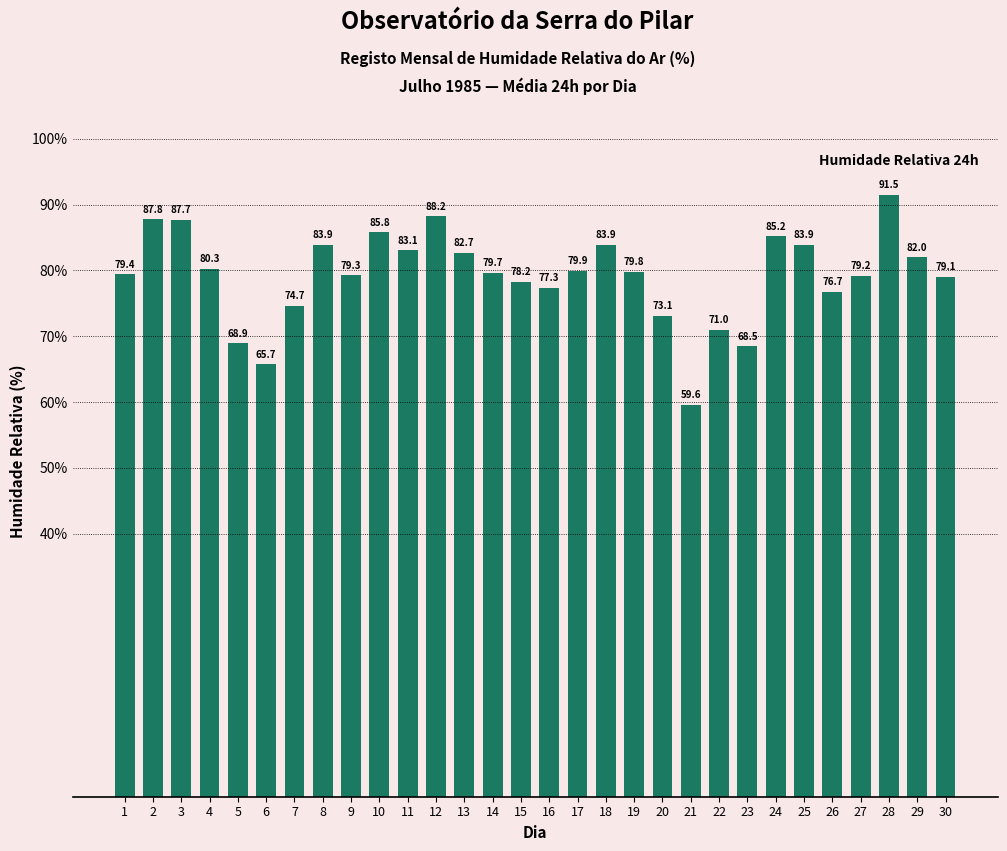

Which has a higher value, 10 or 13?

10